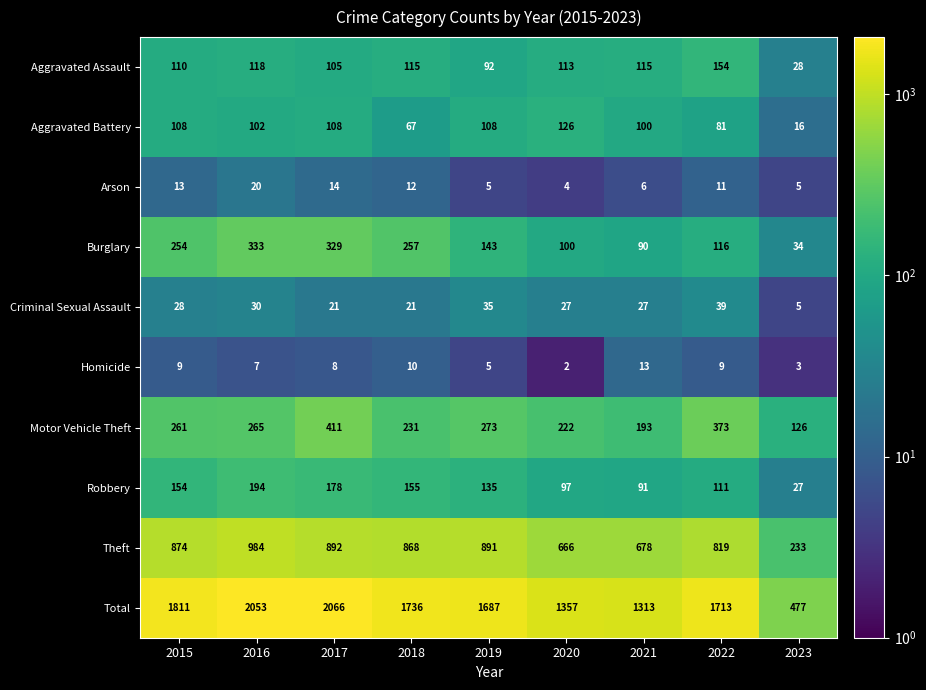

True or false: Robbery has a value of 178 at 2017.

True